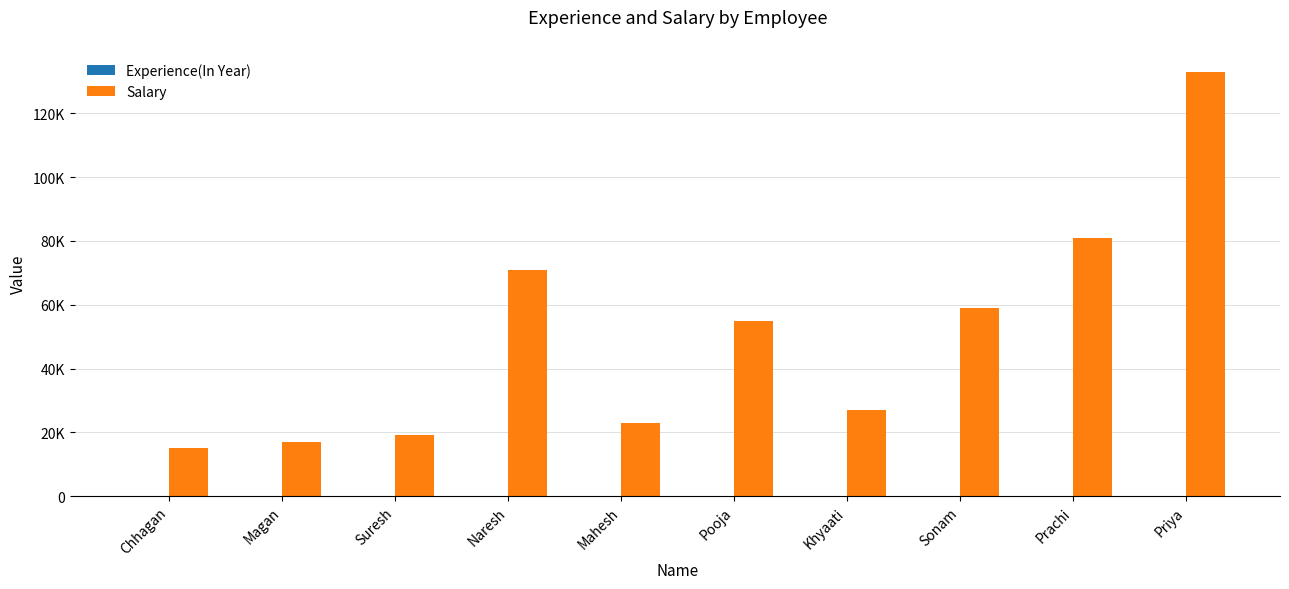

What is the label of the 8th bar from the left?

Sonam